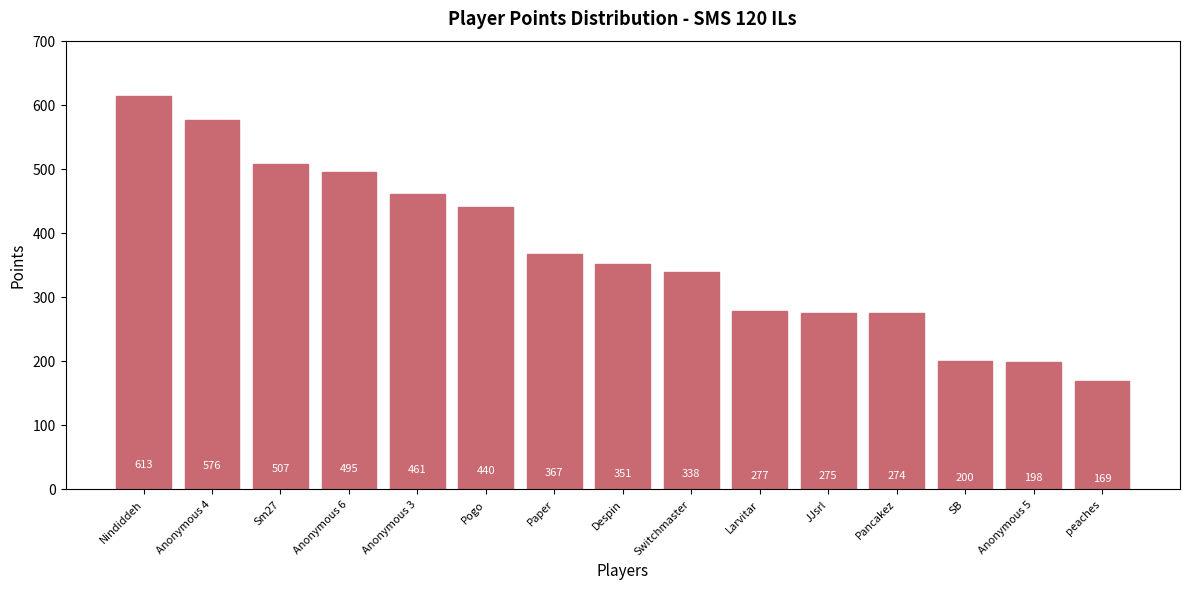

What is the change in value from Switchmaster to JJsrl?

-63